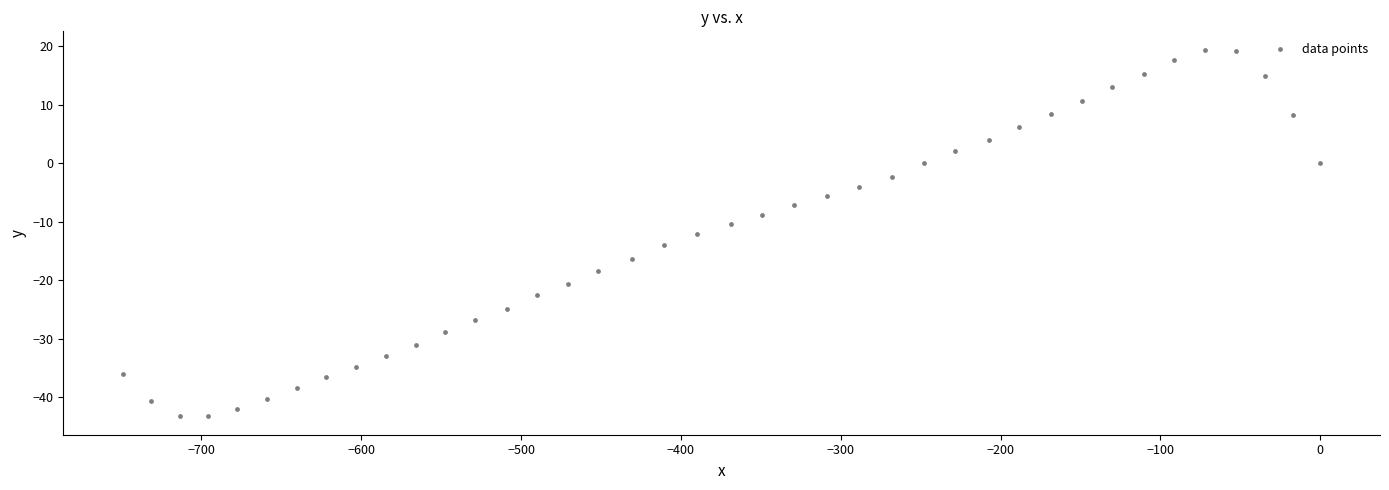

What is the range of X values (max minus min)?

749.0